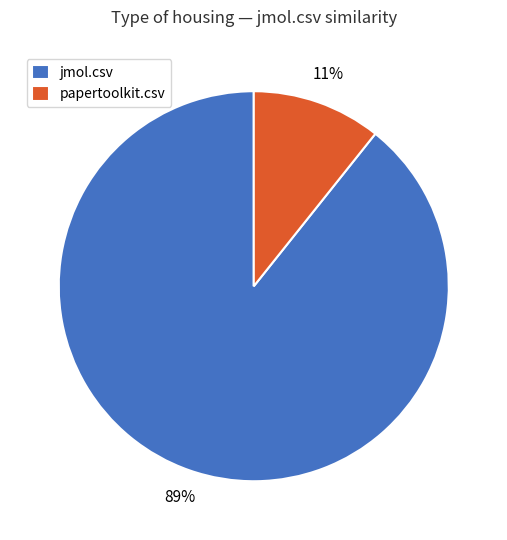

Which slice is the largest?

jmol.csv